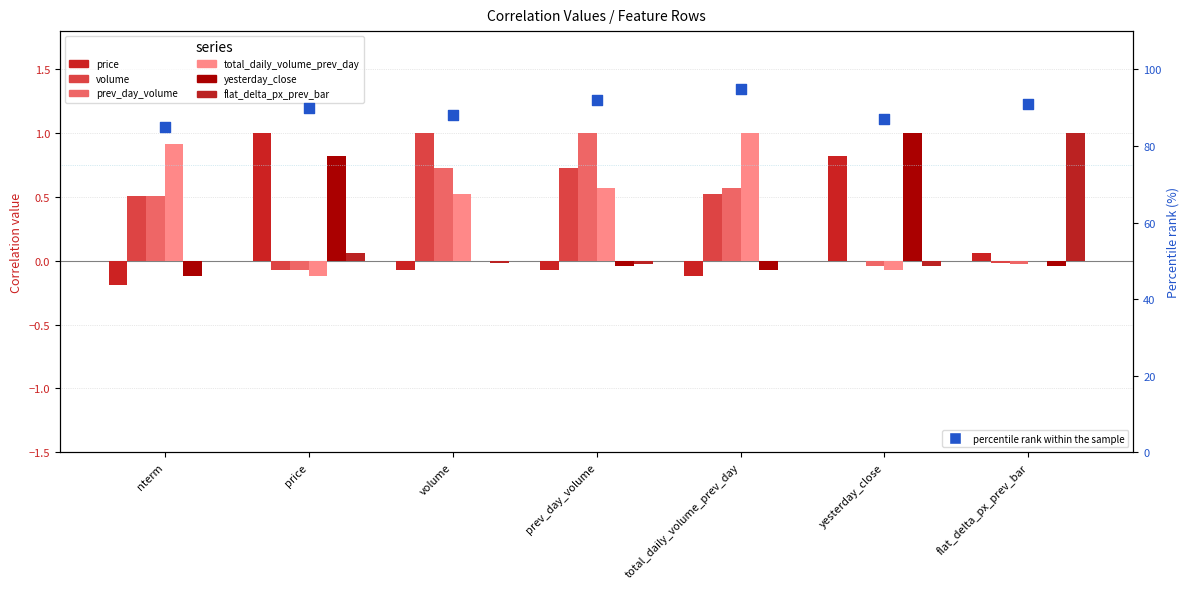

At how many categories does at least one series exceed 0?

7